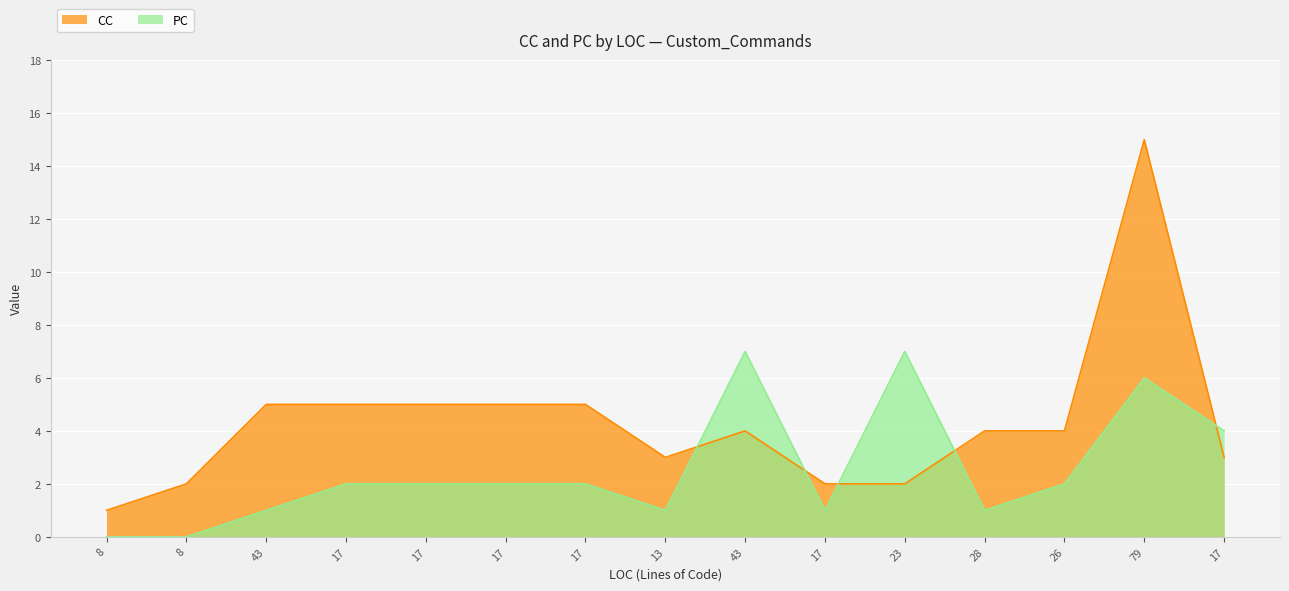

True or false: CC has a value of 2 at 17.

False